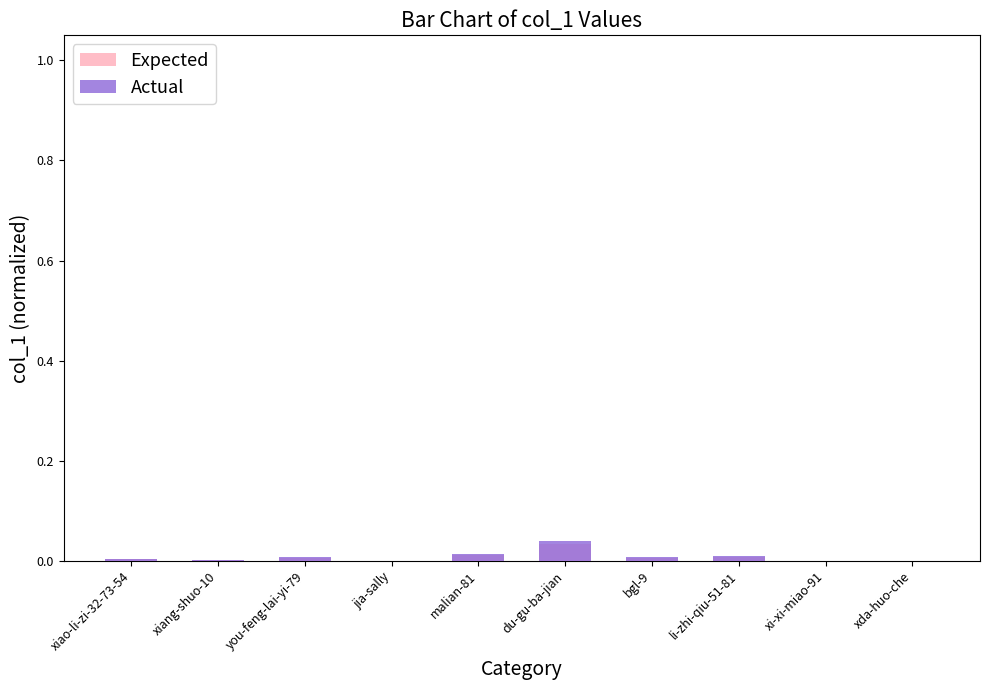

True or false: Actual has a value of 0.0 at li-zhi-qiu-51-81.

False